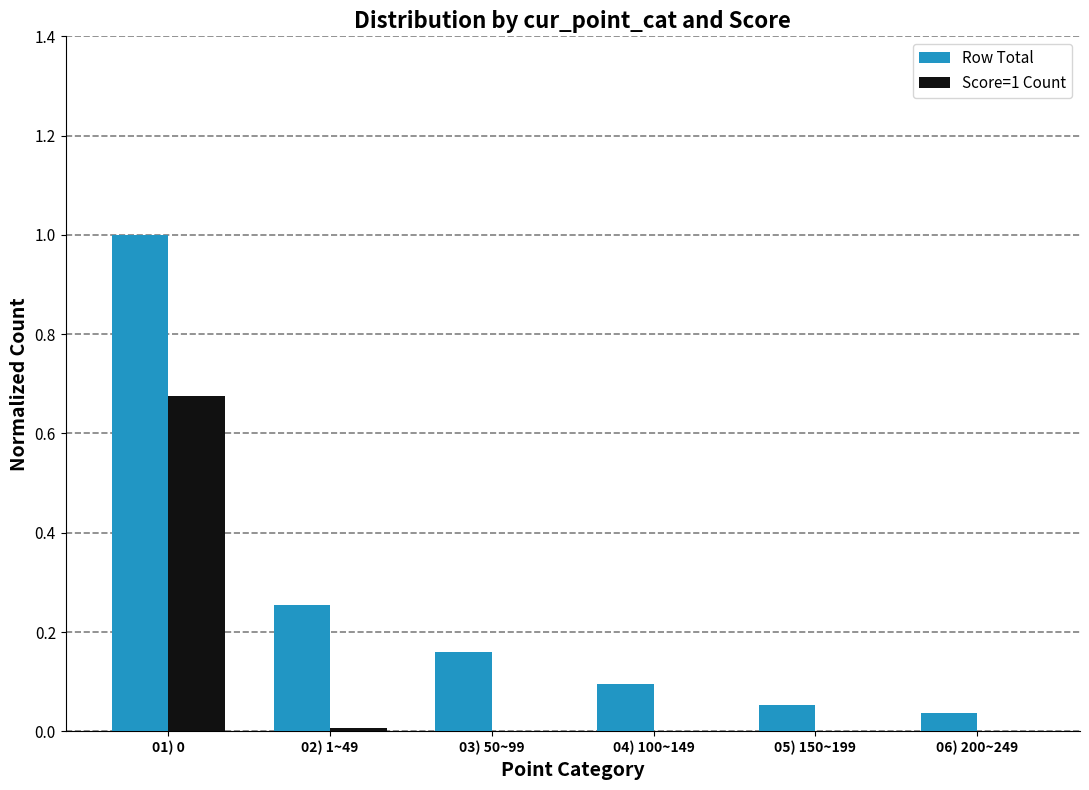

Between 01) 0 and 05) 150~199, which series saw the biggest shift?

Row Total